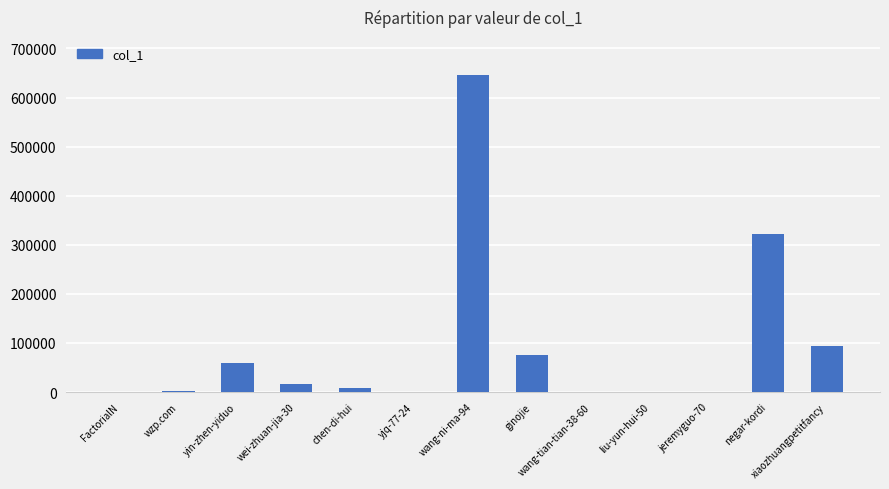

The value at liu-yun-hui-50 is 24. True or false?

True